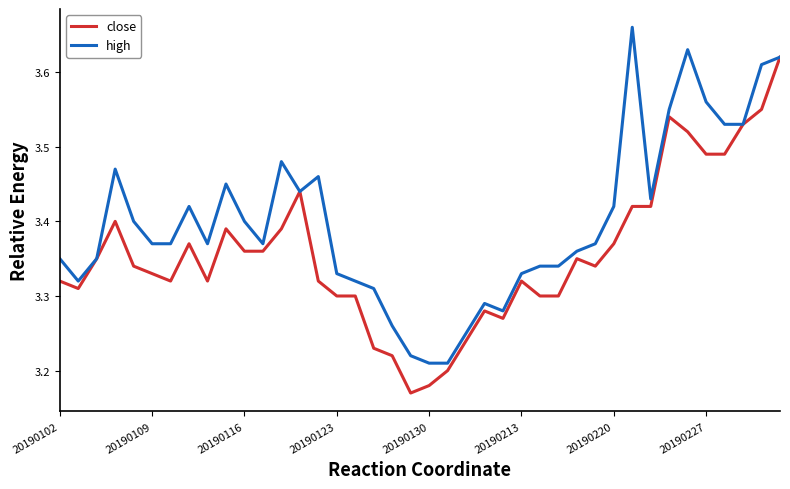

Rank the series by their average value, from lowest to highest.

close, high